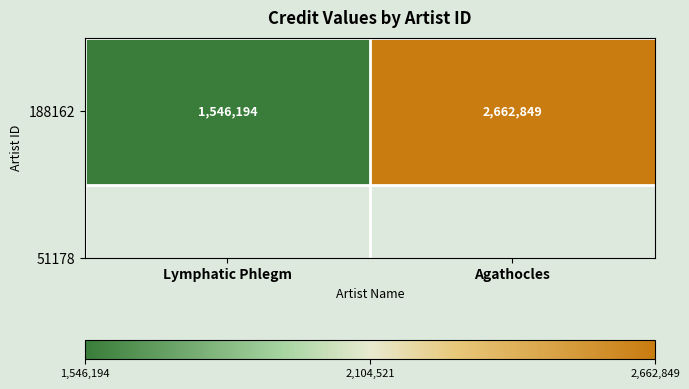

Reading left to right, transcribe all the data shown in this chart.

1546194	2662849